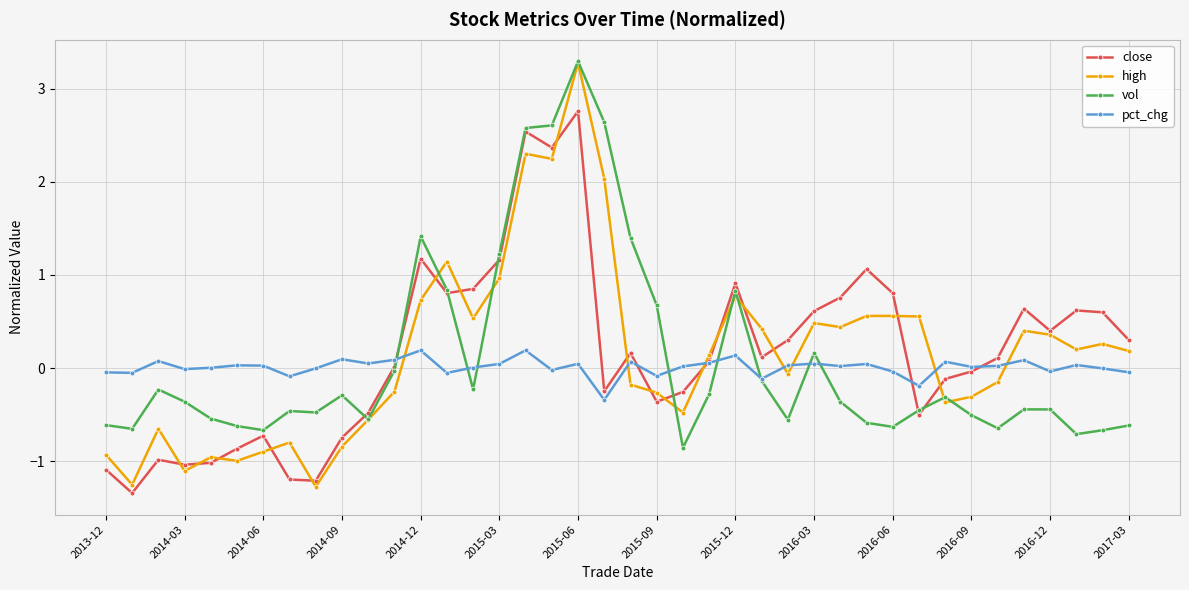

What is the value of the vol point at the 18th from the left?

2.6